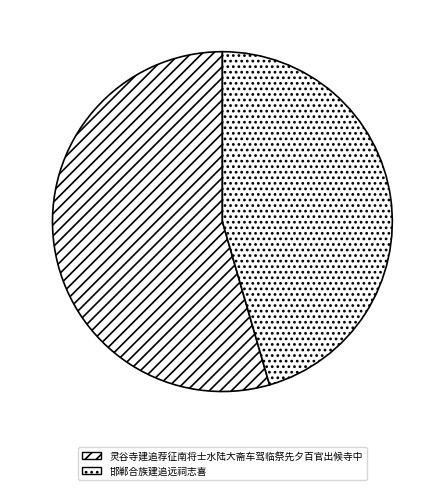

Which category has the biggest portion of the pie?

灵谷寺建追荐征南将士水陆大斋车驾临祭先夕百官出候寺中